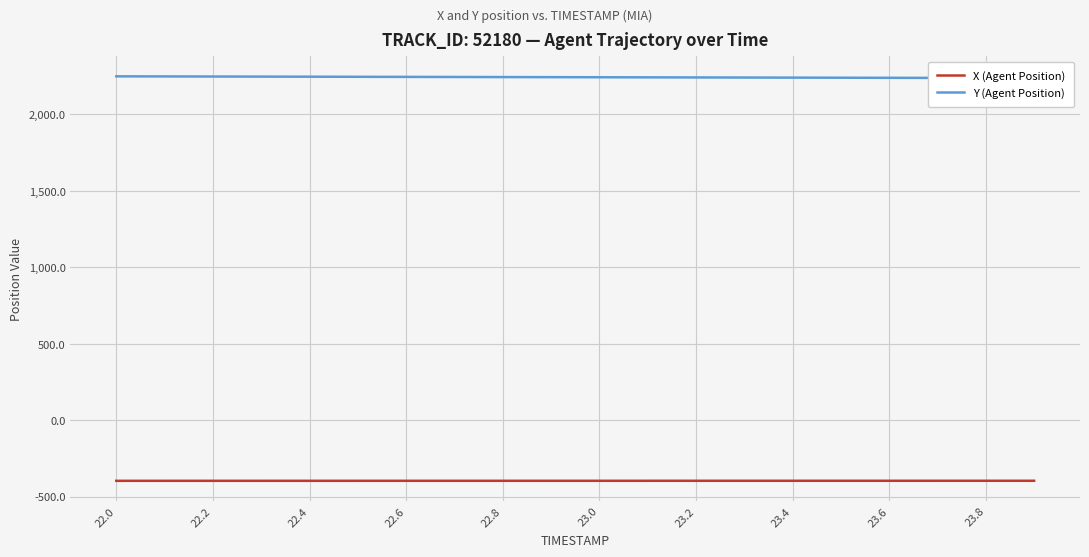

What is the maximum value for X (Agent Position)?

-394.9